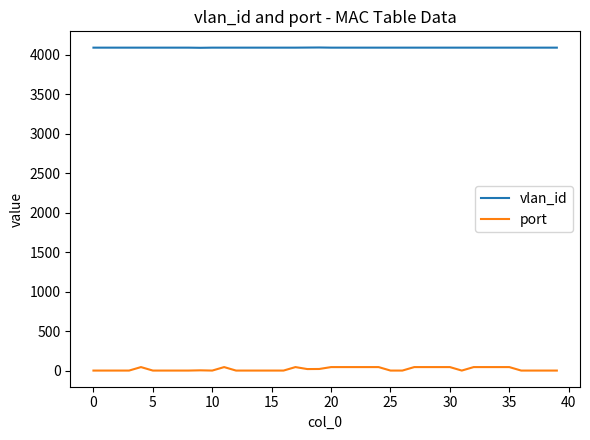

Rank the series by their average value, from highest to lowest.

vlan_id, port